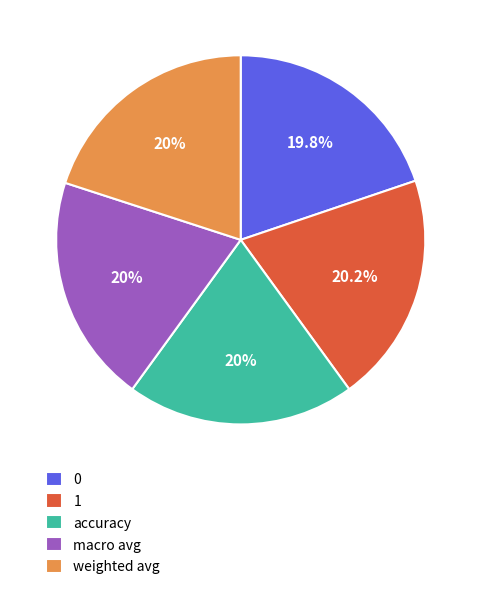

To the nearest percent, what portion does accuracy represent?

20%